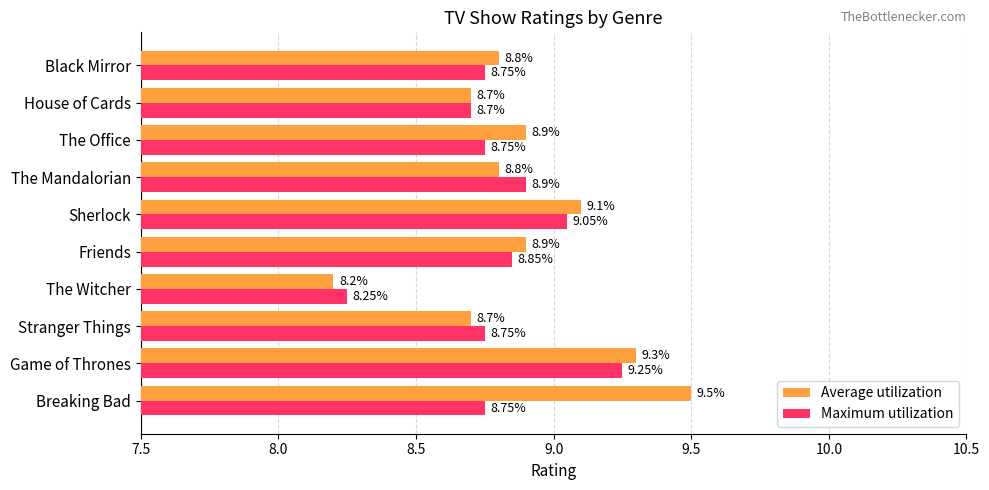

At which label does Maximum utilization reach its minimum?

The Witcher